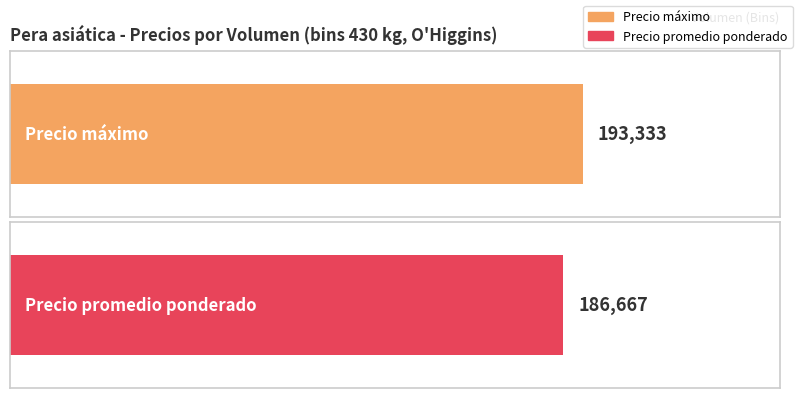

Rank the series by their average value, from highest to lowest.

Precio máximo, Precio promedio ponderado